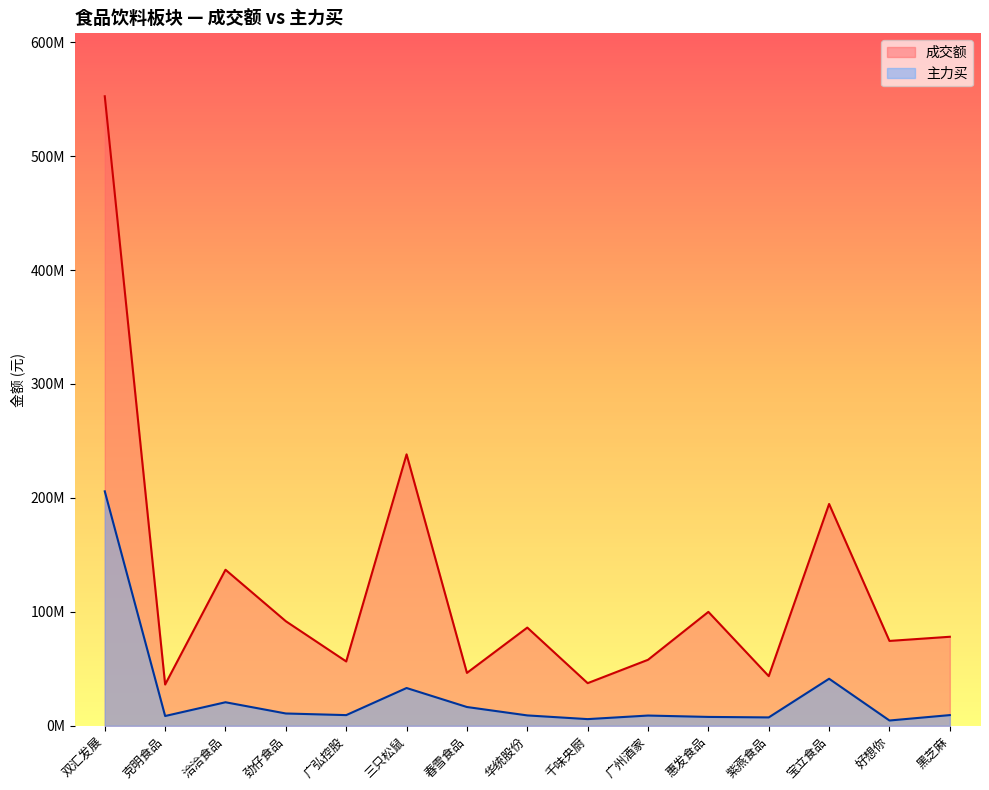

Between 劲仔食品 and 千味央厨, which series saw the biggest shift?

成交额